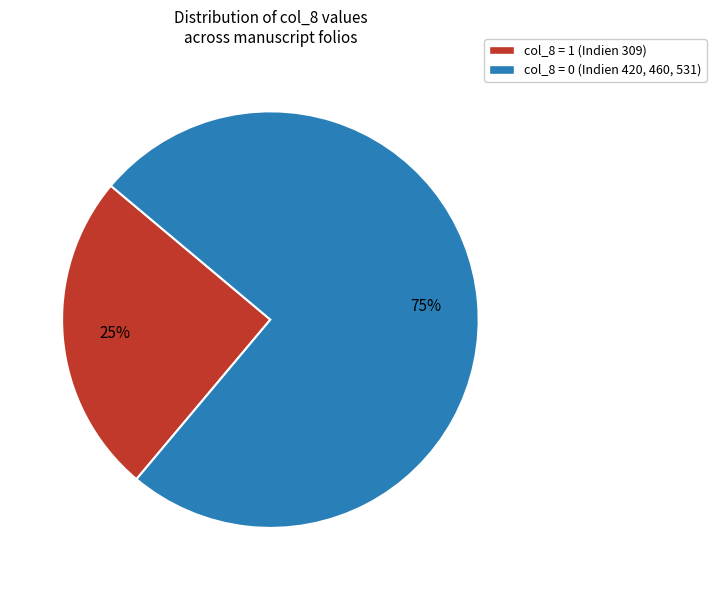

Is there any slice that represents more than half of the pie?

Yes